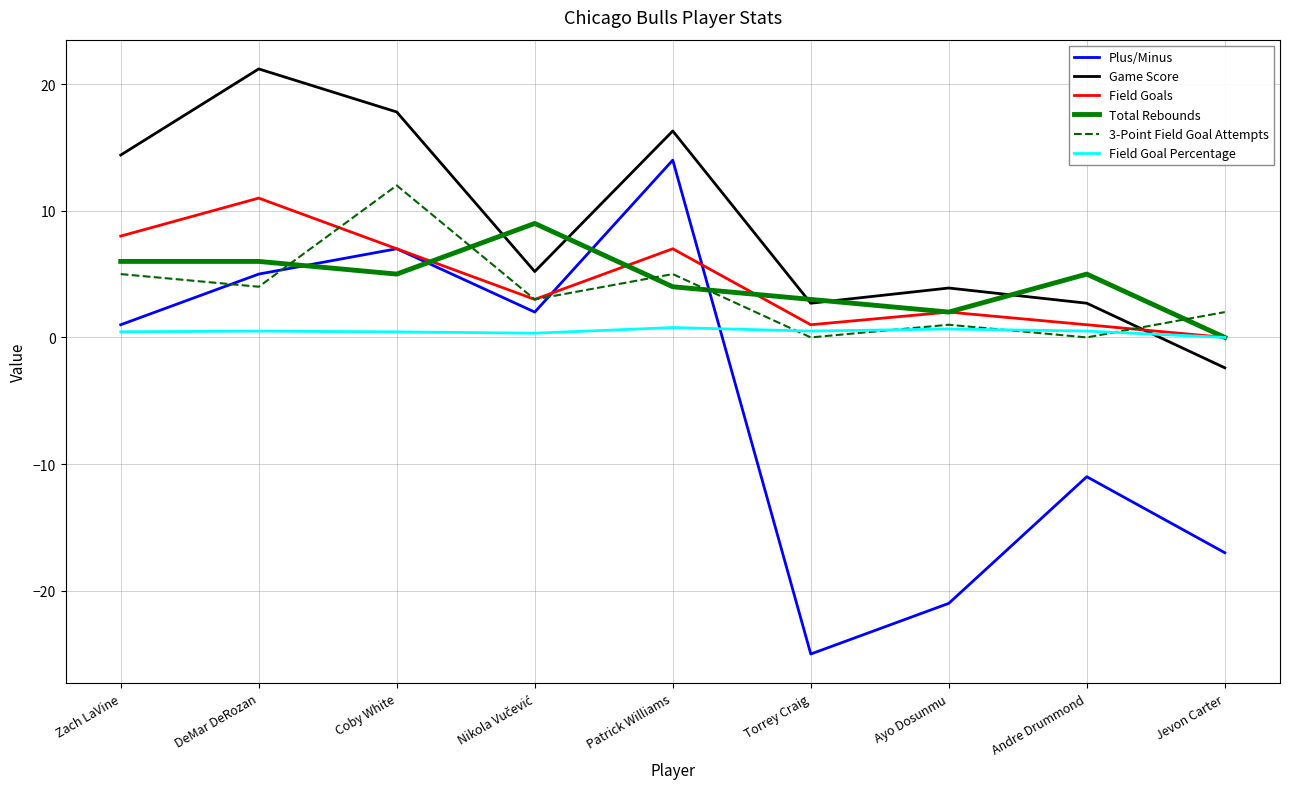

After their last crossing, which series has the higher values: Plus/Minus or 3-Point Field Goal Attempts?

3-Point Field Goal Attempts